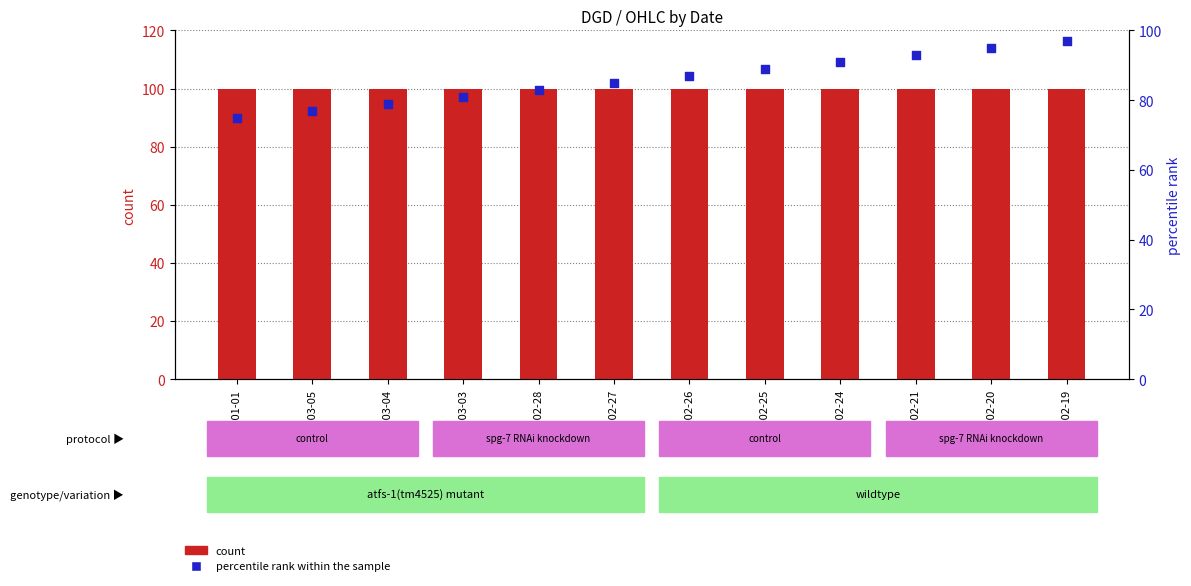

Which series has the largest total across all categories?

count